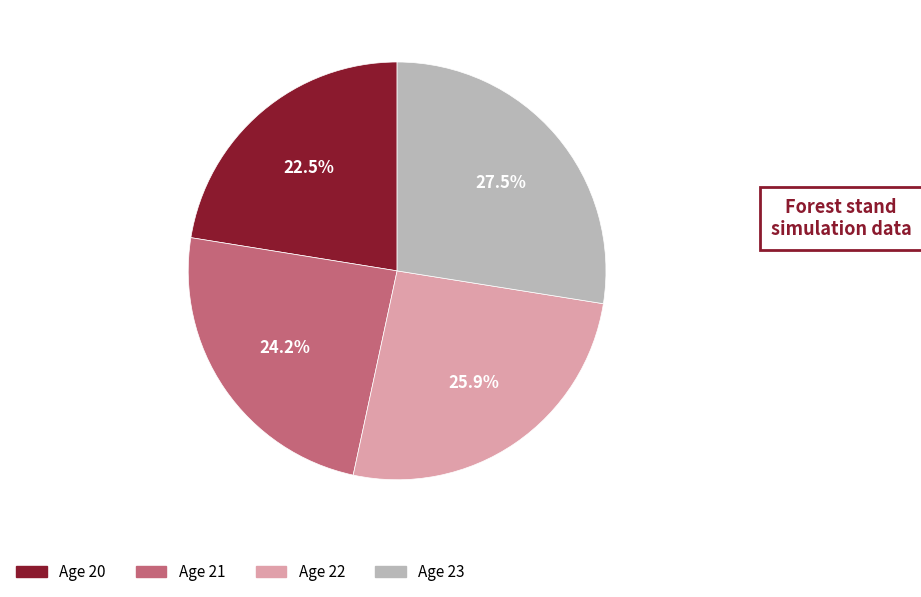

Is there a majority slice in this chart?

No